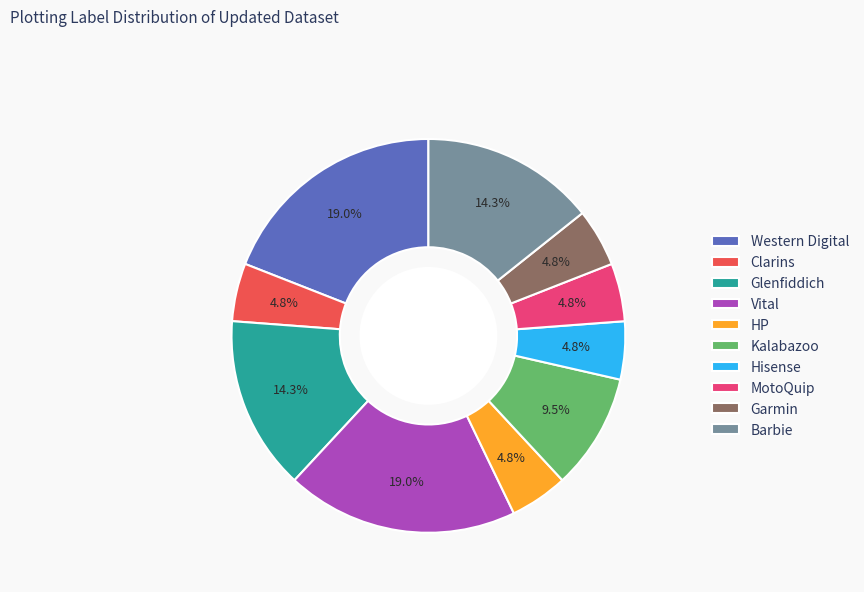

Count the number of slices in the pie.

10